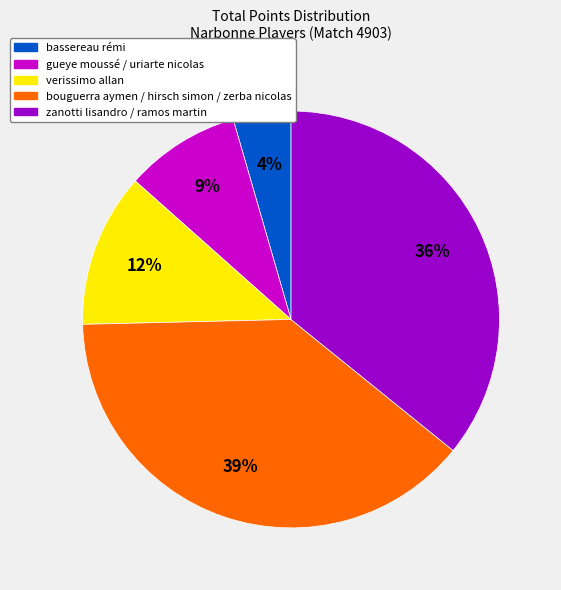

Is there any slice that represents more than half of the pie?

No